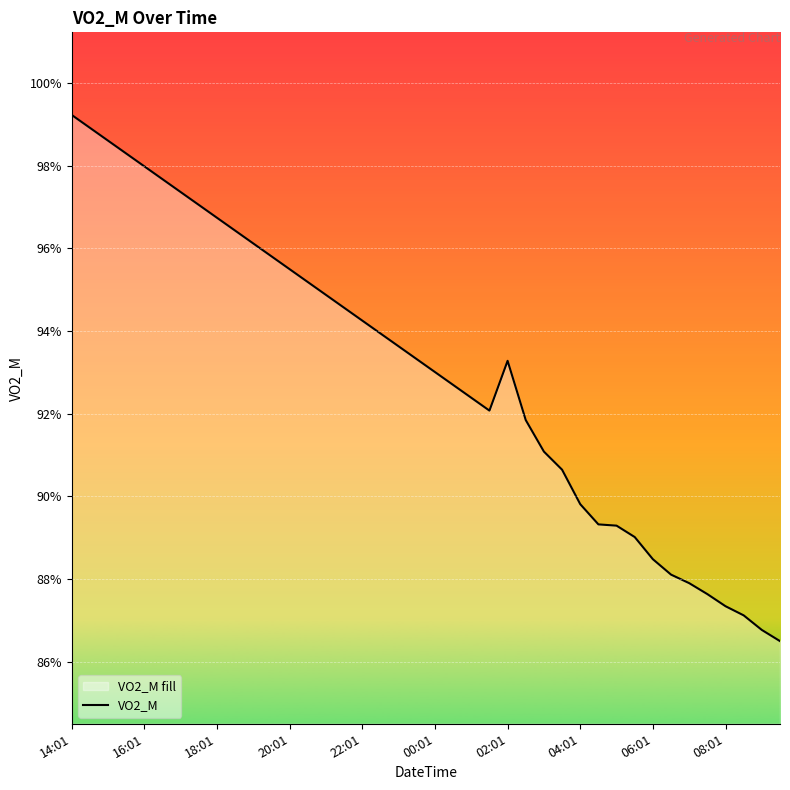

Which has a higher value, 32 or 14?

14